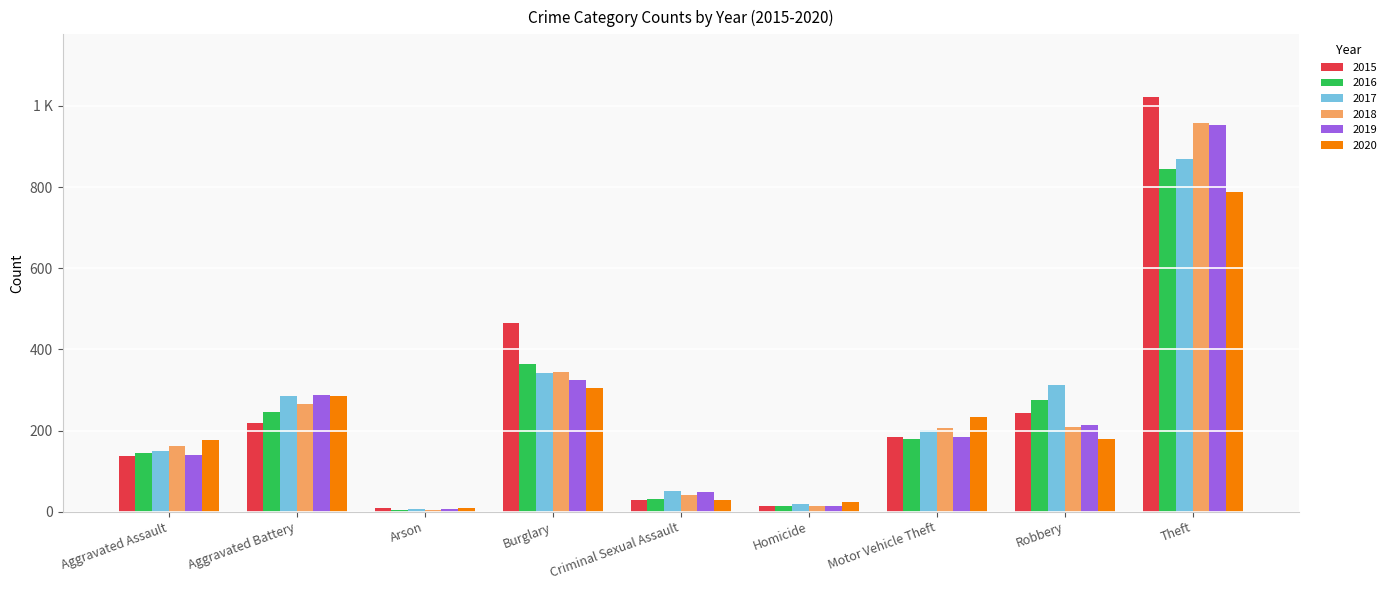

At which category is the sum across all series the highest?

Theft